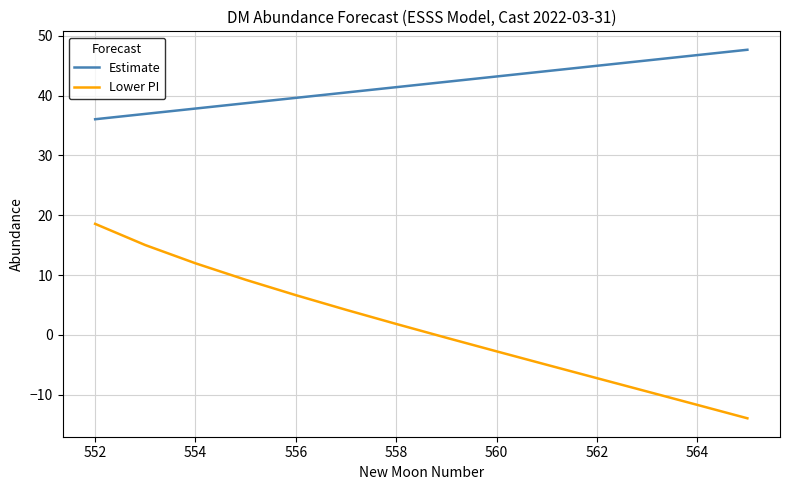

Rank the series by their average value, from highest to lowest.

Estimate, Lower PI